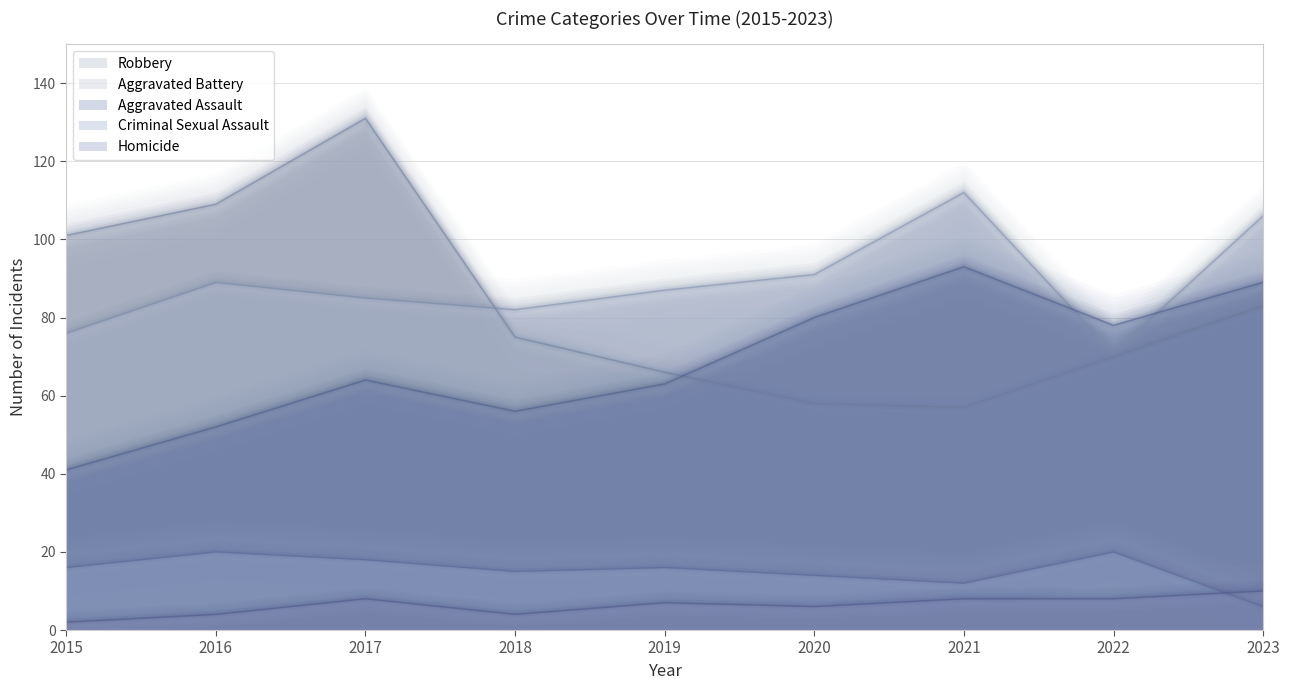

How many lines are shown in the chart?

5